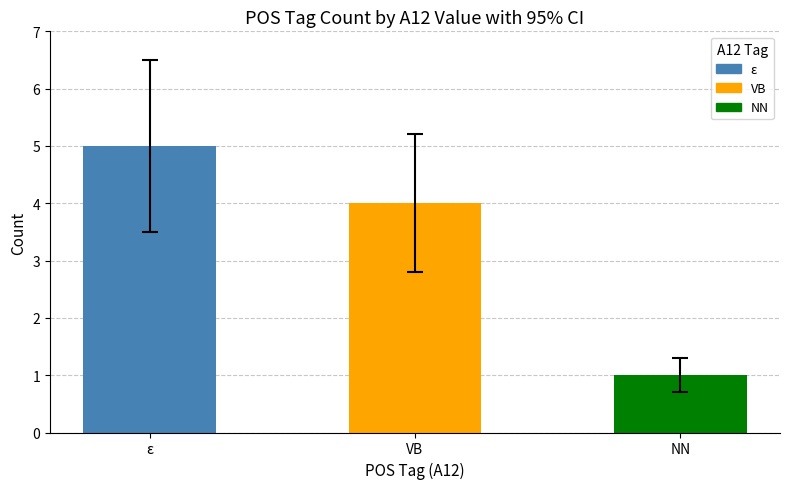

Between ε and VB, which is larger?

ε